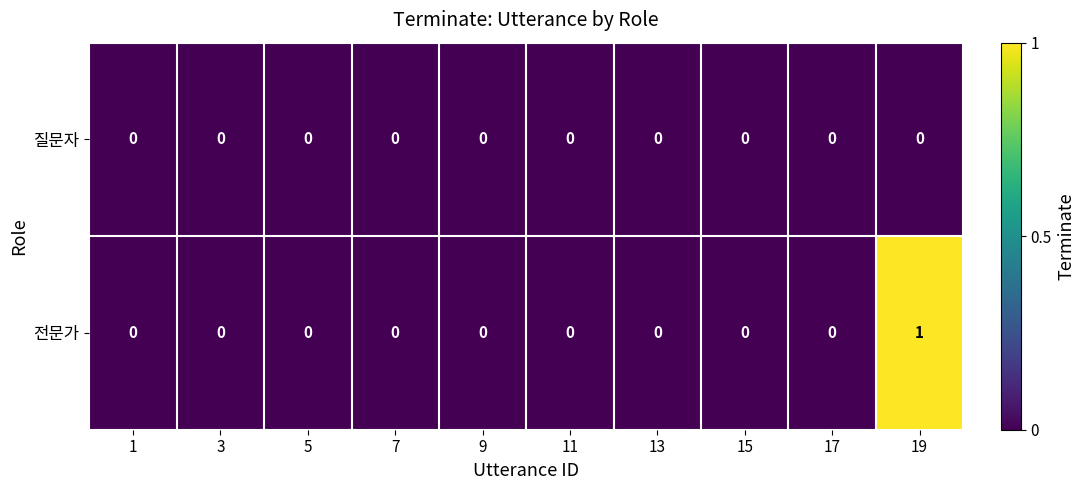

Reading left to right, what are all the values shown in this chart?

질문자: 1=0	3=0	5=0	7=0	9=0	11=0	13=0	15=0	17=0	19=0
전문가: 1=0	3=0	5=0	7=0	9=0	11=0	13=0	15=0	17=0	19=1